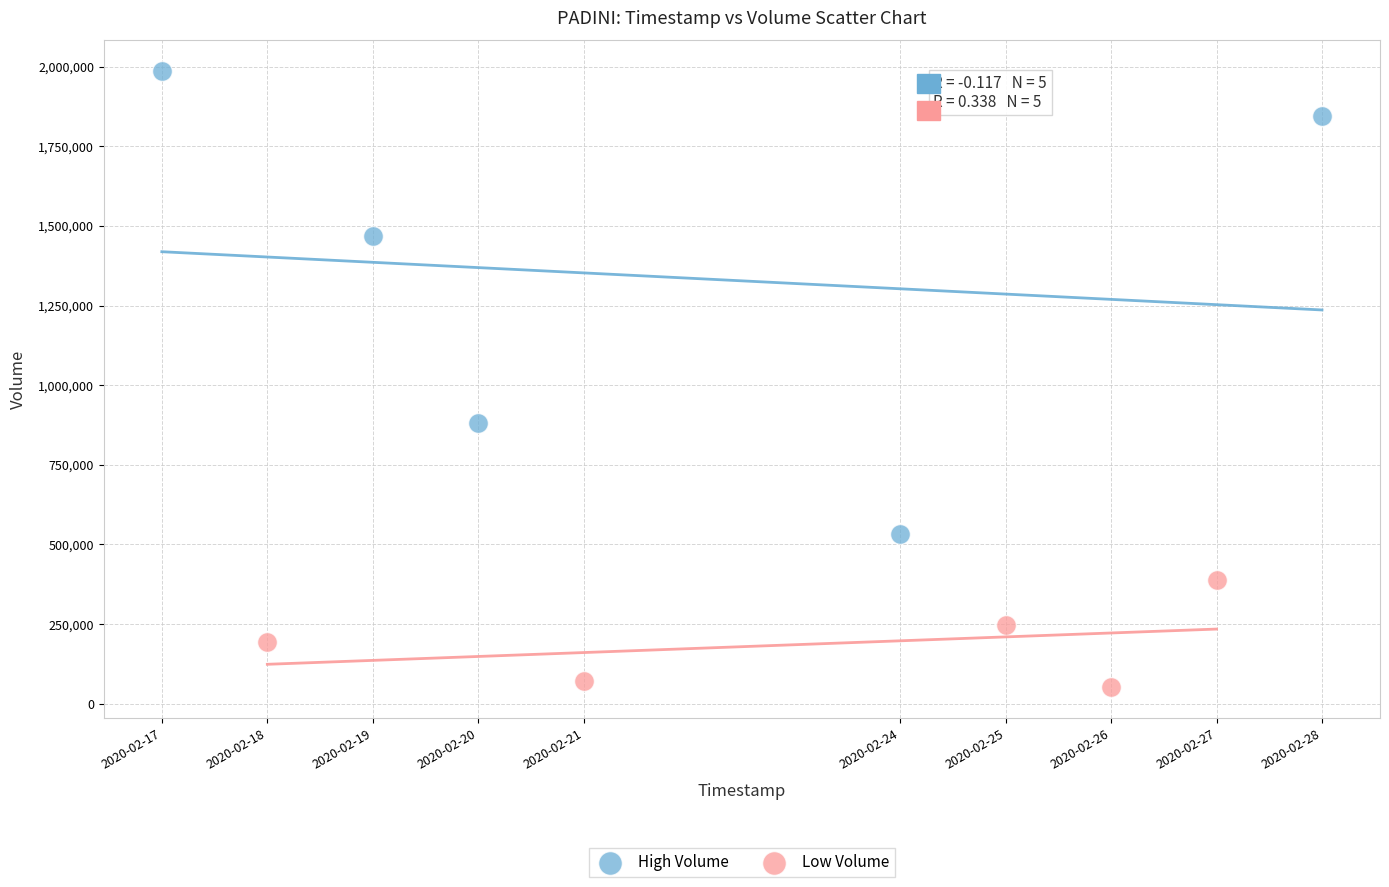

Which series contains the lowest Y value?

Low Volume